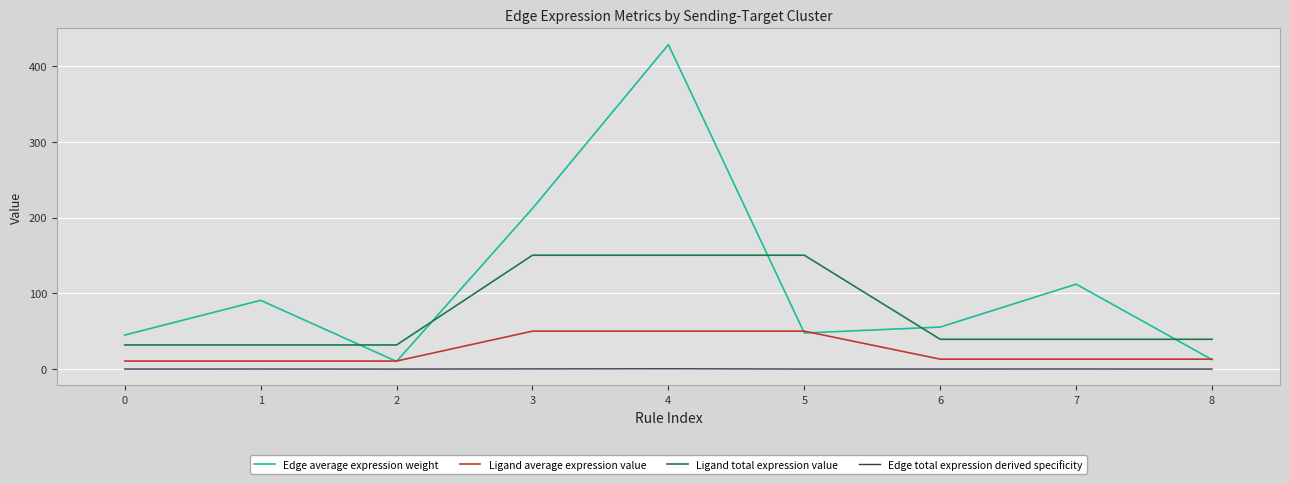

What is the maximum value shown in the chart?

428.2